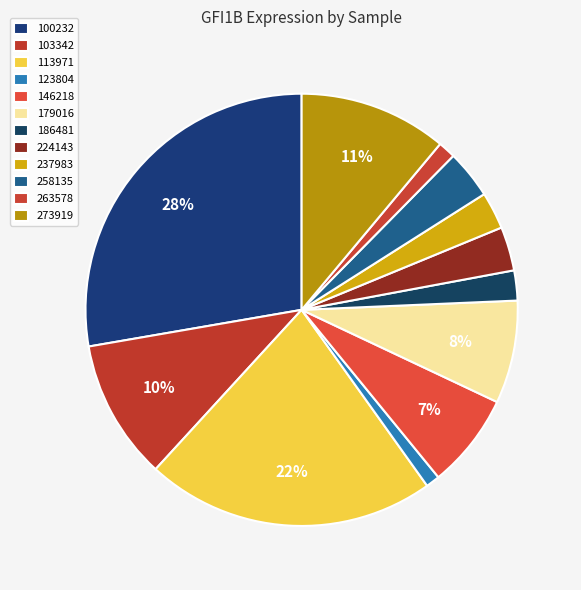

Count the number of slices in the pie.

12